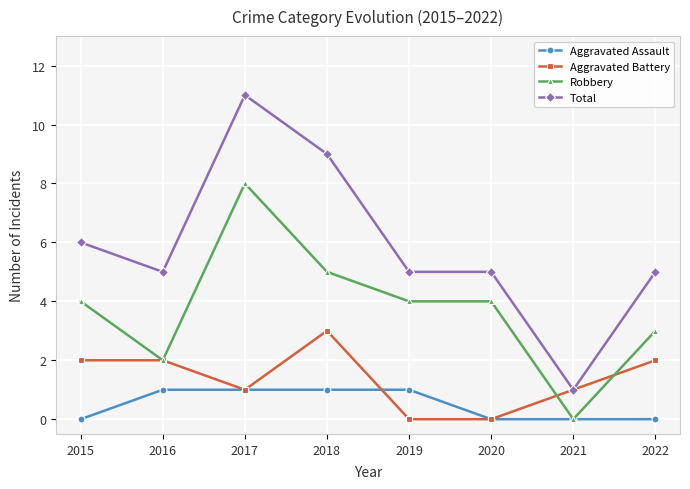

True or false: Robbery and Total intersect in this chart.

False